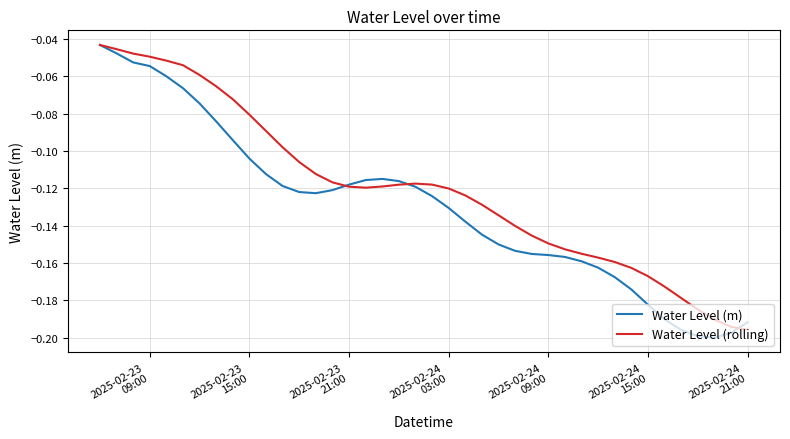

List the series in order of their overall mean, highest first.

Water Level (rolling), Water Level (m)